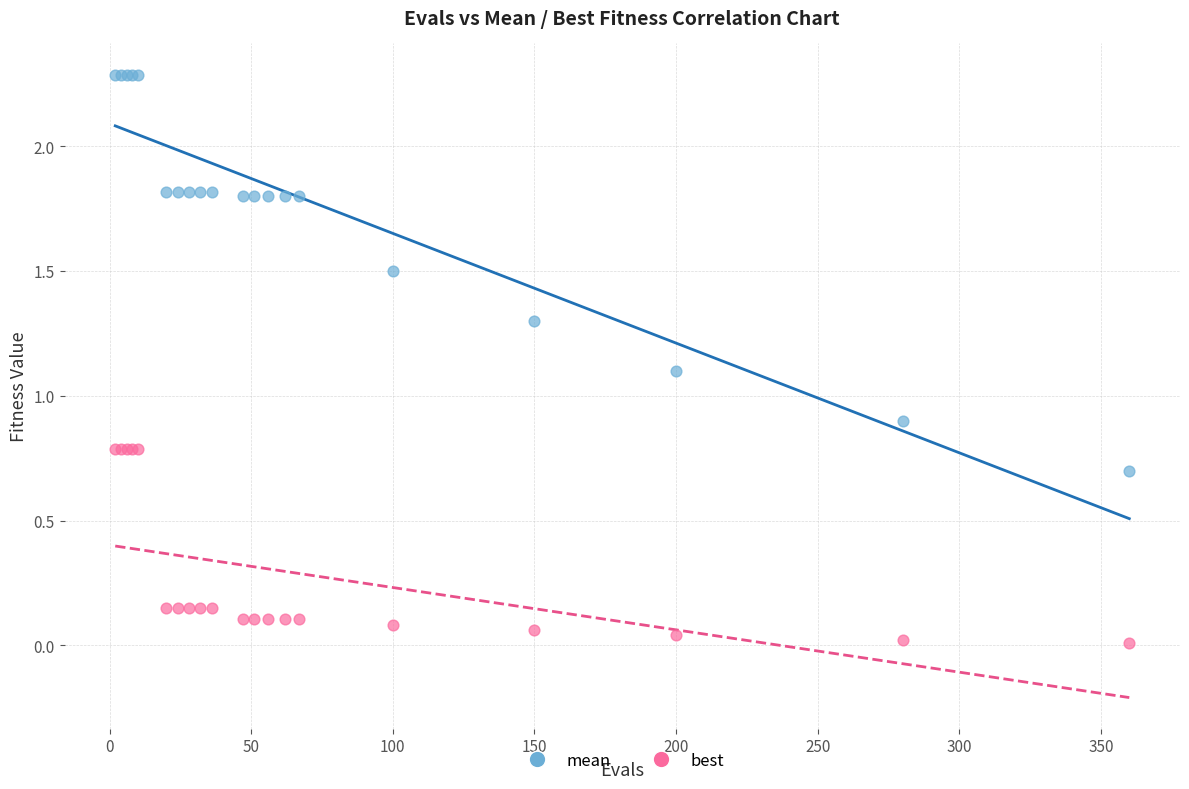

What is the X range (max minus min) for the scatter plot?

358.0